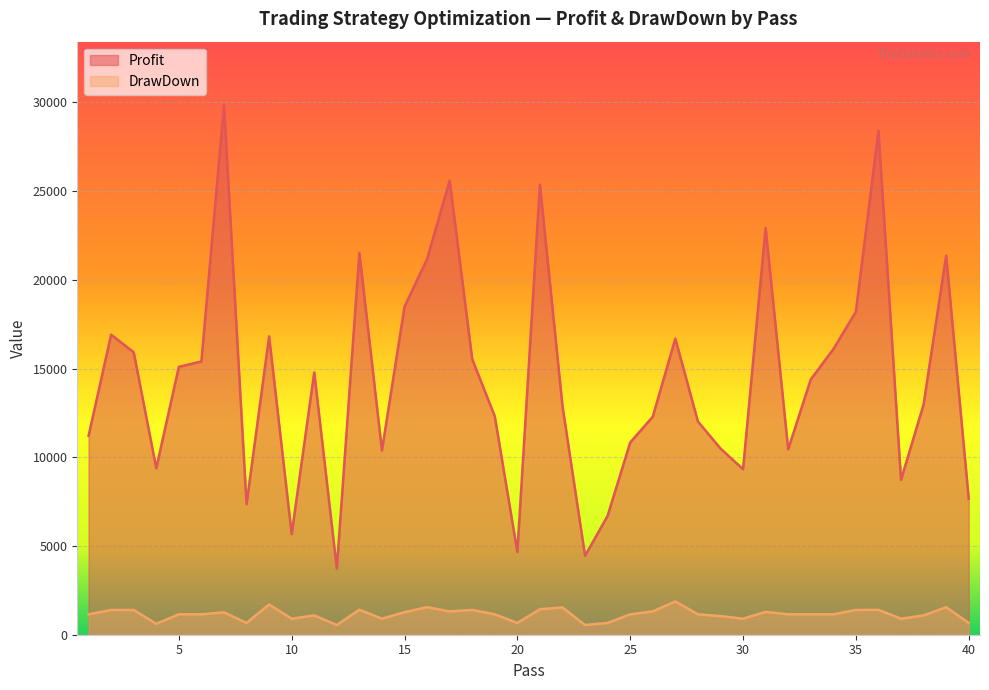

Reading left to right, what are all the values shown in this chart?

Profit: 1=11209.5	2=16911.3	3=15918.4	4=9385.9	5=15096.6	6=15401.1	7=29843.5	8=7356.8	9=16815.9	10=5670.7	11=14784.1	12=3729.6	13=21517.4	14=10386.4	15=18489.3	16=21174.5	17=25599.4	18=15532.1	19=12308.1	20=4661.9	21=25368.6	22=12877.9	23=4445.8	24=6705.3	25=10834.7	26=12288.4	27=16687.2	28=12018.5	29=10495.5	30=9328.7	31=22925.4	32=10448.5	33=14385.5	34=16092.2	35=18204.6	36=28398.5	37=8728.5	38=12974.2	39=21368.3	40=7662.5
DrawDown: 1=1149.8	2=1393.0	3=1396.1	4=617.0	5=1149.8	6=1149.8	7=1260.6	8=665.4	9=1704.3	10=904.3	11=1088.1	12=547.4	13=1410.3	14=904.3	15=1270.6	16=1552.5	17=1311.5	18=1396.1	19=1149.8	20=665.4	21=1436.8	22=1538.7	23=547.4	24=665.4	25=1149.8	26=1313.6	27=1877.6	28=1149.8	29=1049.6	30=904.3	31=1287.9	32=1149.8	33=1149.8	34=1149.8	35=1396.1	36=1400.9	37=904.3	38=1088.1	39=1552.4	40=665.4